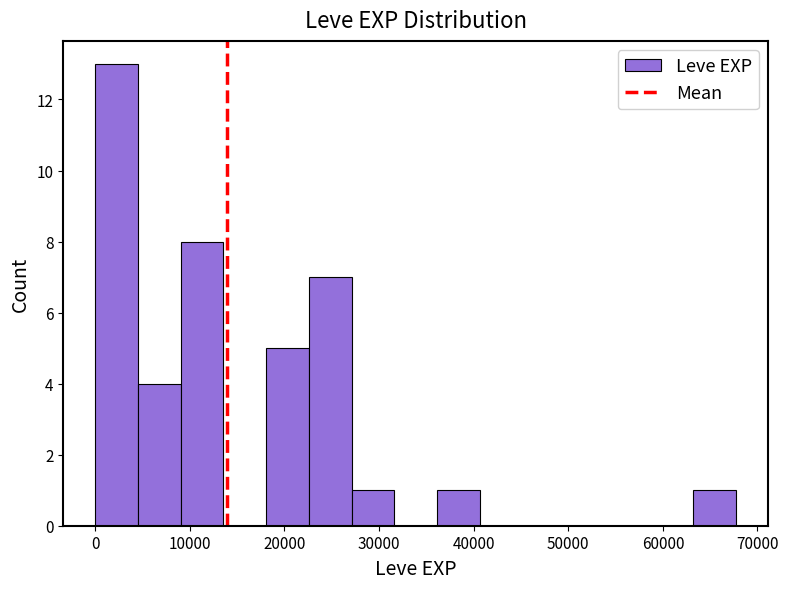

Reading left to right, transcribe this chart: for each bar, give the range it covers on the x-axis and its height. Neither the bar edges nor the heights are printed on the chart, so give them approximately, as read against the axes.

0 to 5000: 13
5000 to 9000: 4
9000 to 14000: 8
14000 to 18000: 0
18000 to 23000: 5
23000 to 27000: 7
27000 to 32000: 1
32000 to 36000: 0
36000 to 41000: 1
41000 to 45000: 0
45000 to 50000: 0
50000 to 54000: 0
54000 to 59000: 0
59000 to 63000: 0
63000 to 68000: 1